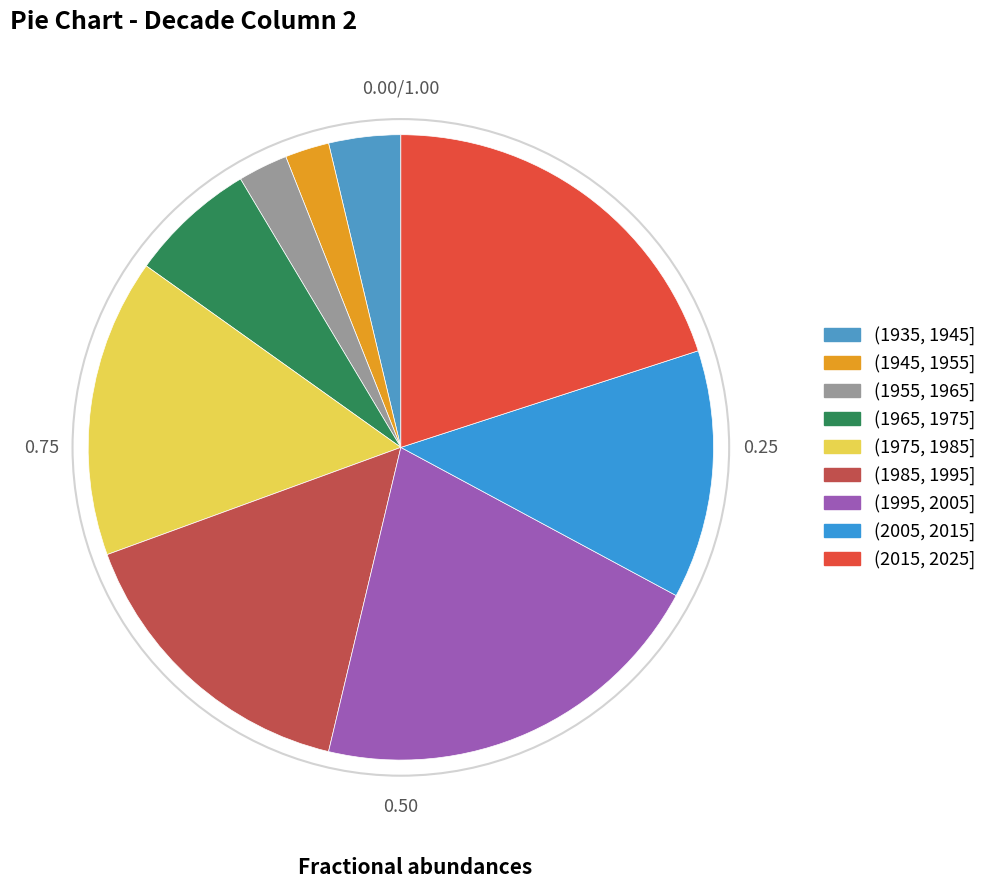

Does (1985, 1995] represent more than half of the total?

No